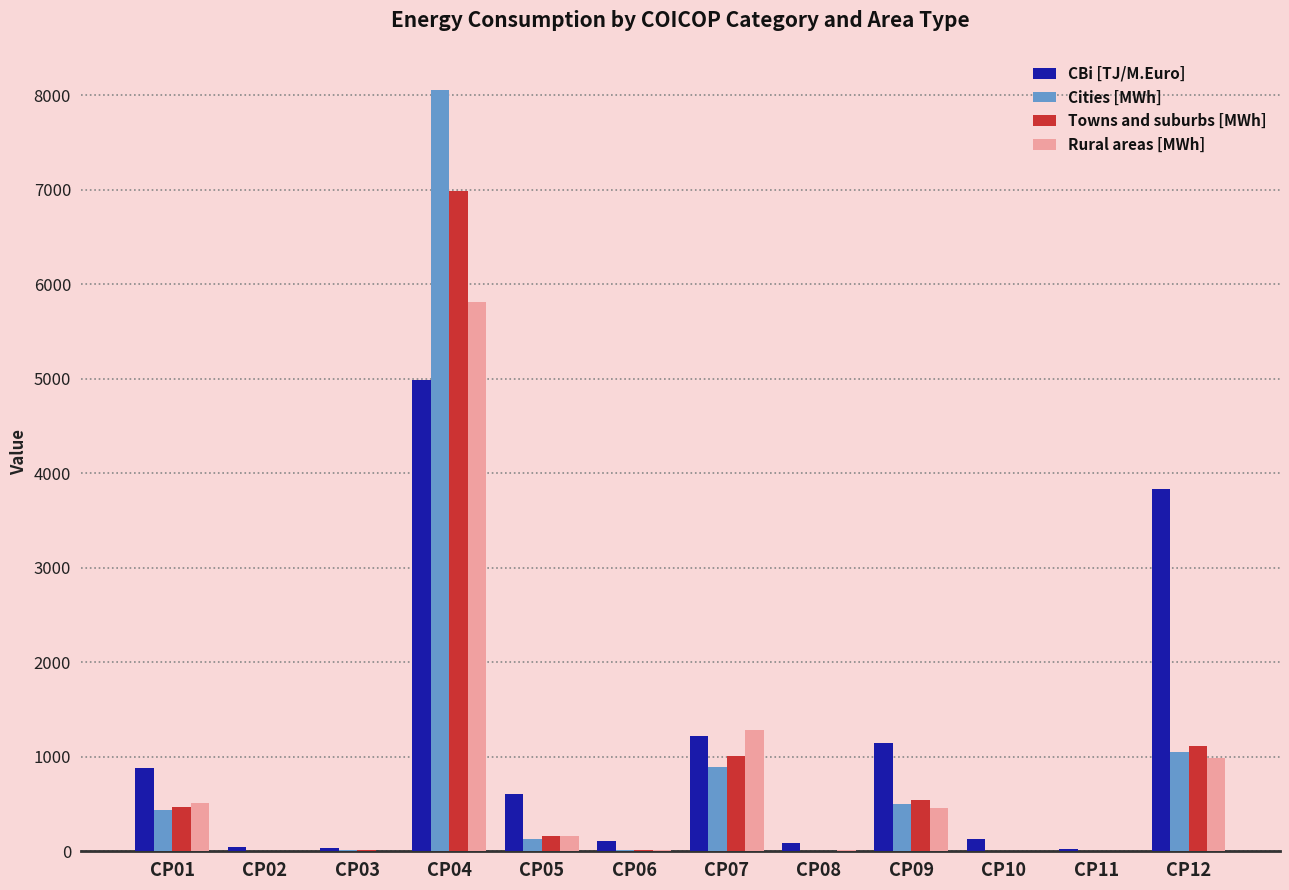

At which label does Towns and suburbs [MWh] first exceed 158?

CP01